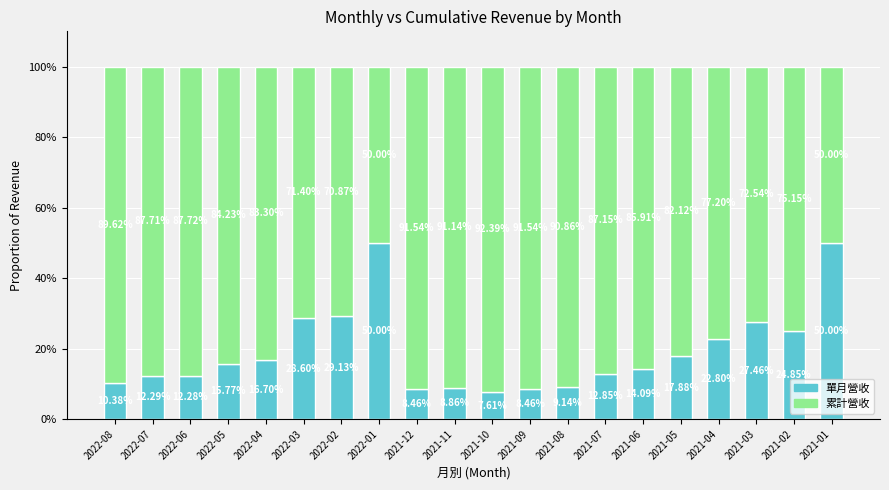

How many series are shown in this chart?

2